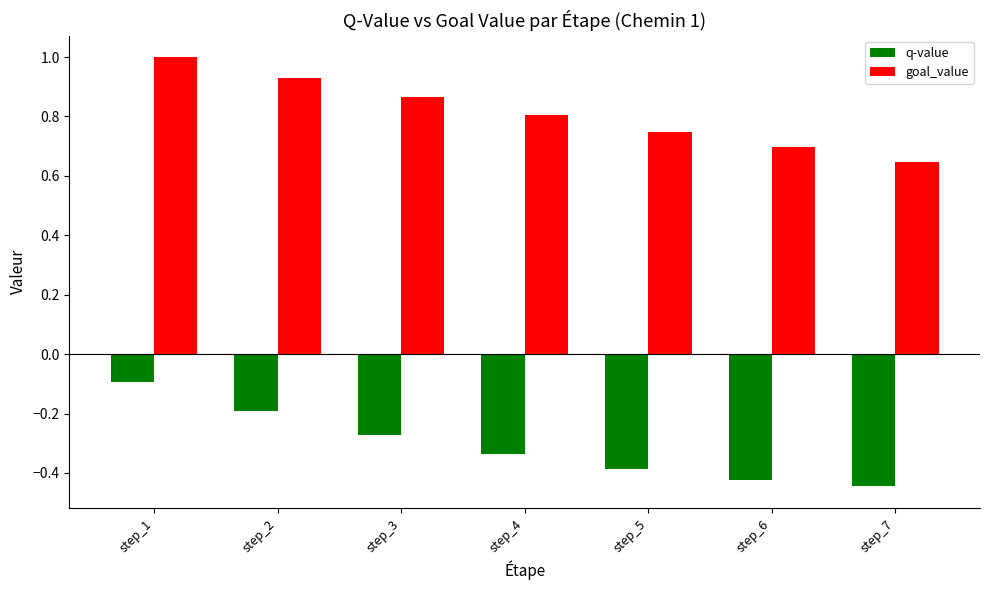

The value of goal_value at step_5 is 0.7. True or false?

True